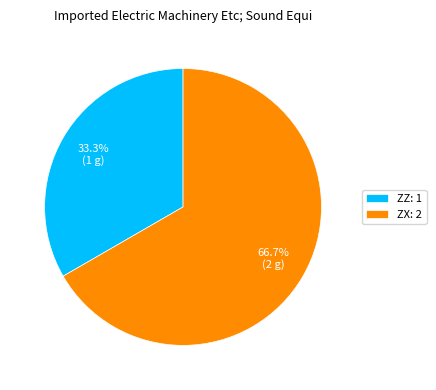

Which category has the biggest portion of the pie?

ZX